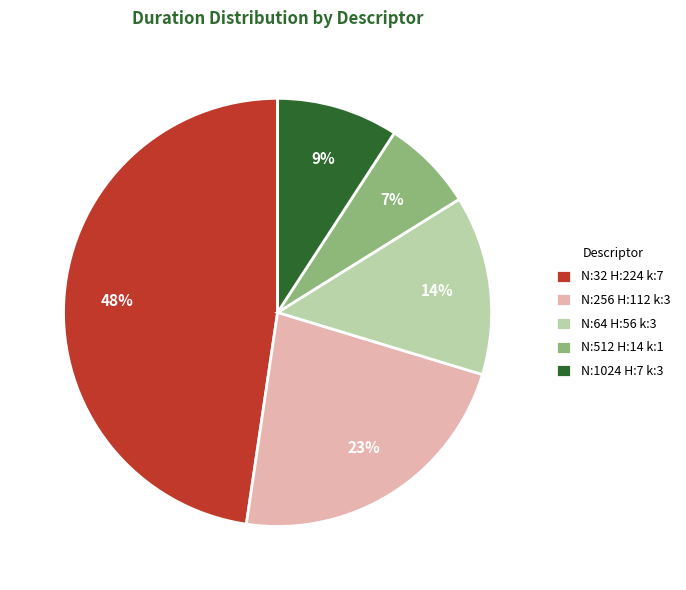

To the nearest percent, what is the difference between the N:256 H:112 k:3 and N:64 H:56 k:3 slice percentages?

9%